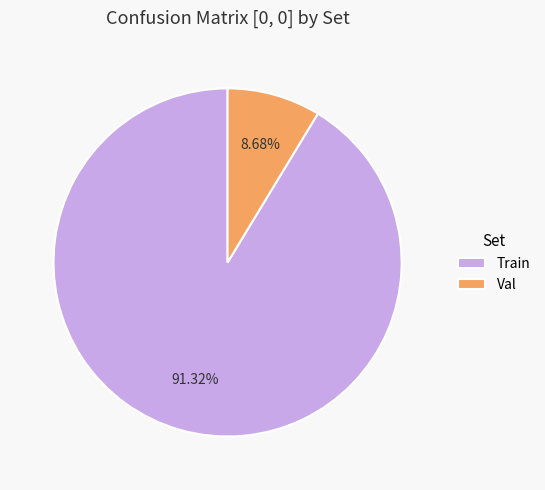

To the nearest percent, what is the average slice percentage?

50%